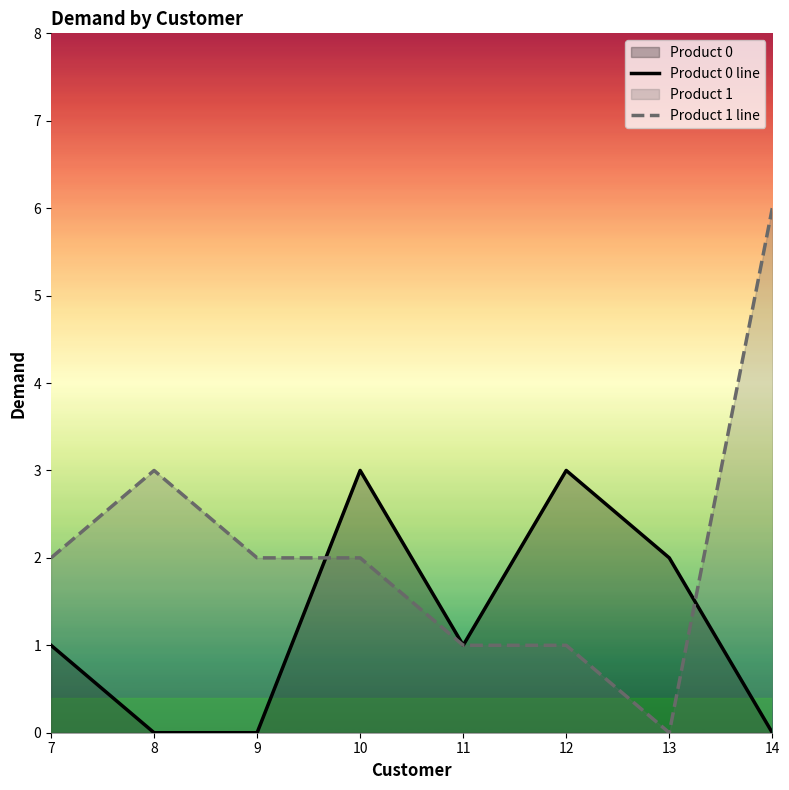

How many Product 0 line values are between 0 and 3?

8